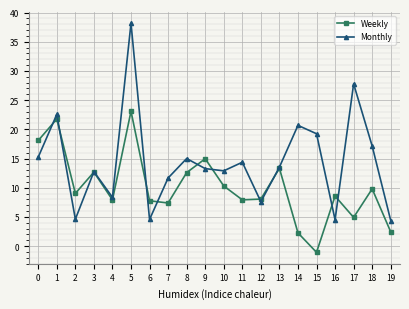

How many series are shown in this chart?

2